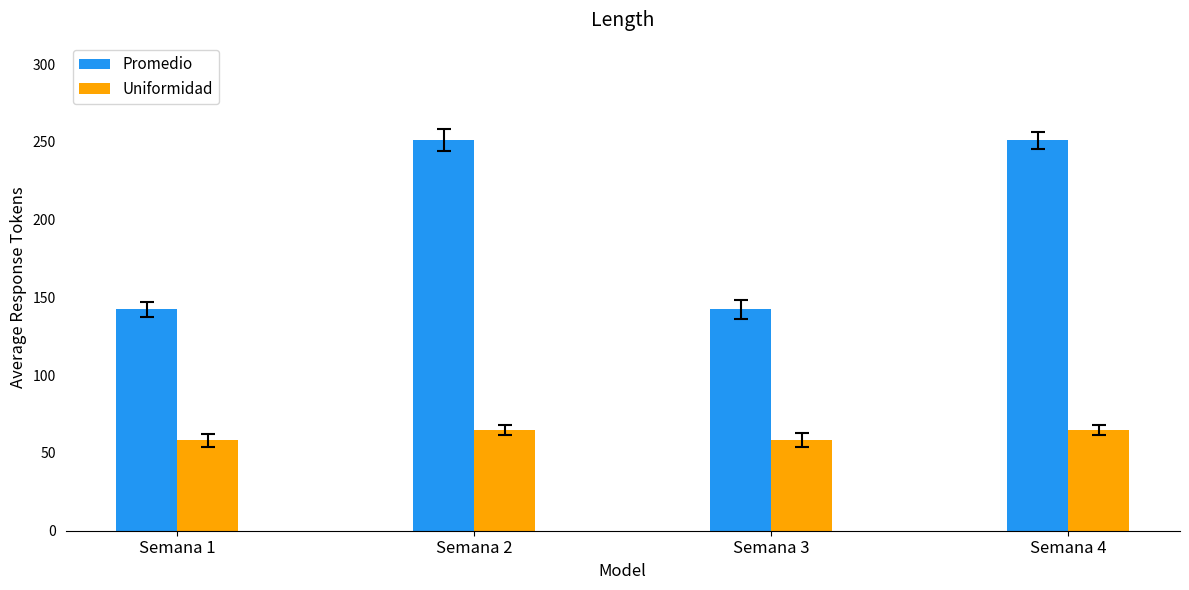

Is the value of Promedio at Semana 2 greater than the value of Uniformidad at Semana 2?

Yes